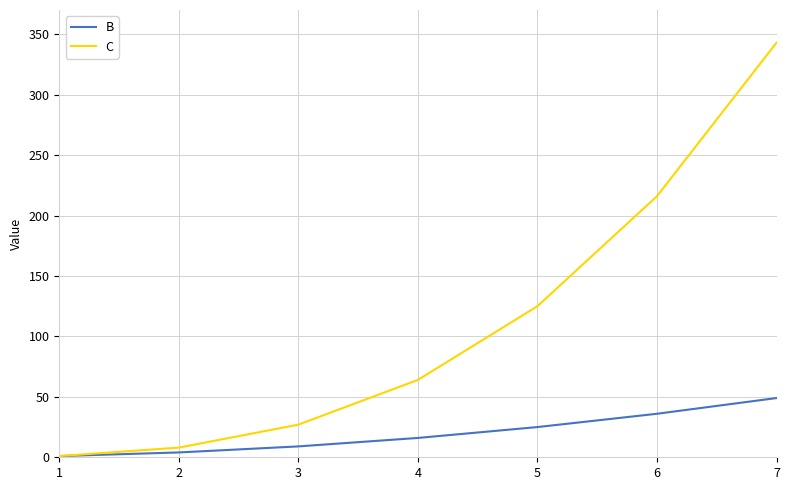

The value of C at 2 is 8. True or false?

True